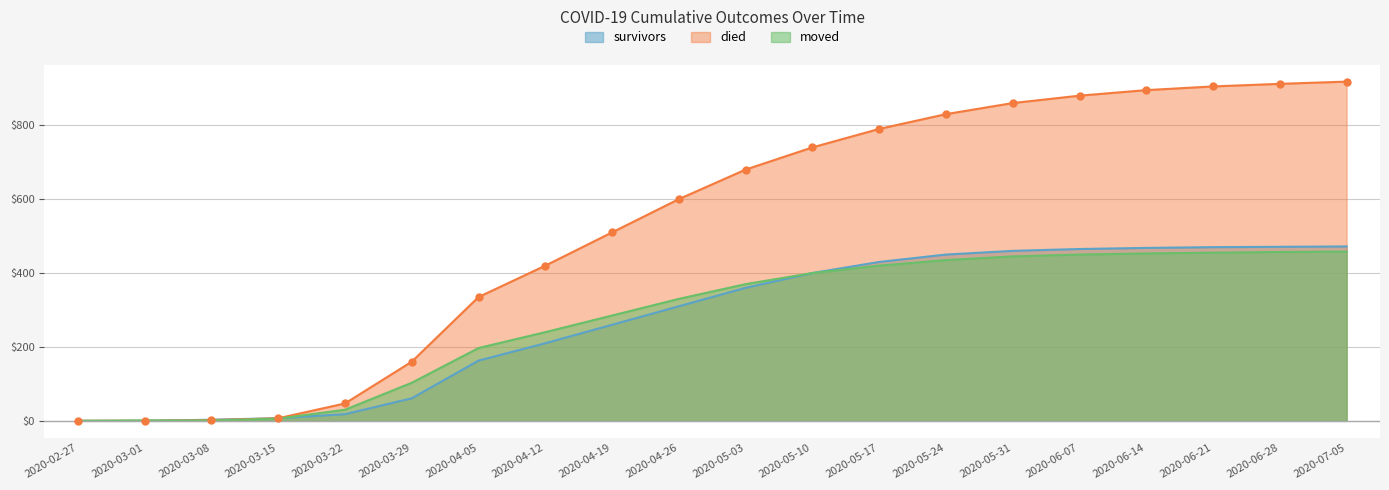

At how many categories does at least one series exceed 677?

10